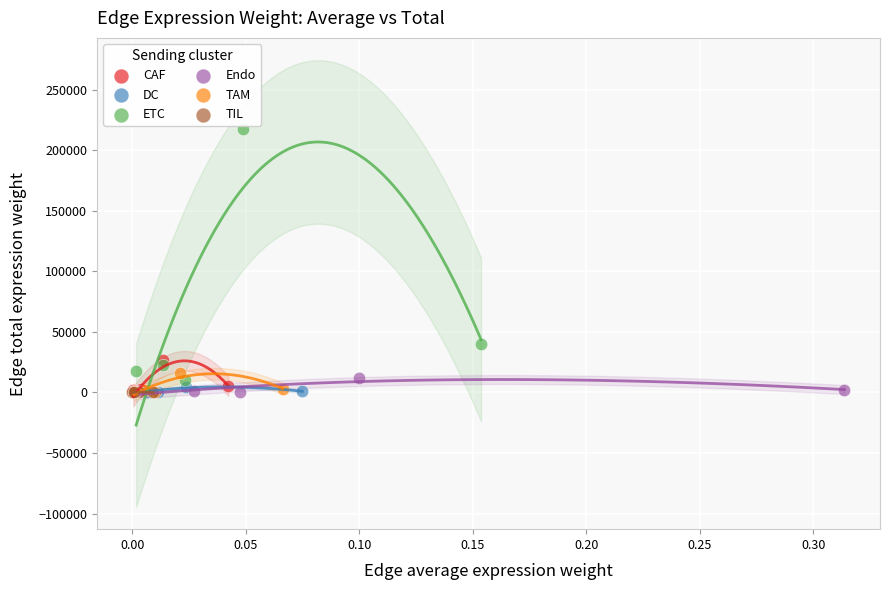

Which series reaches the maximum Y coordinate?

ETC